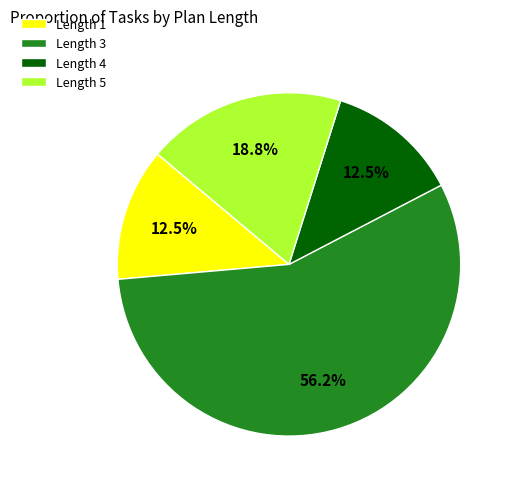

How many segments does this pie chart have?

4